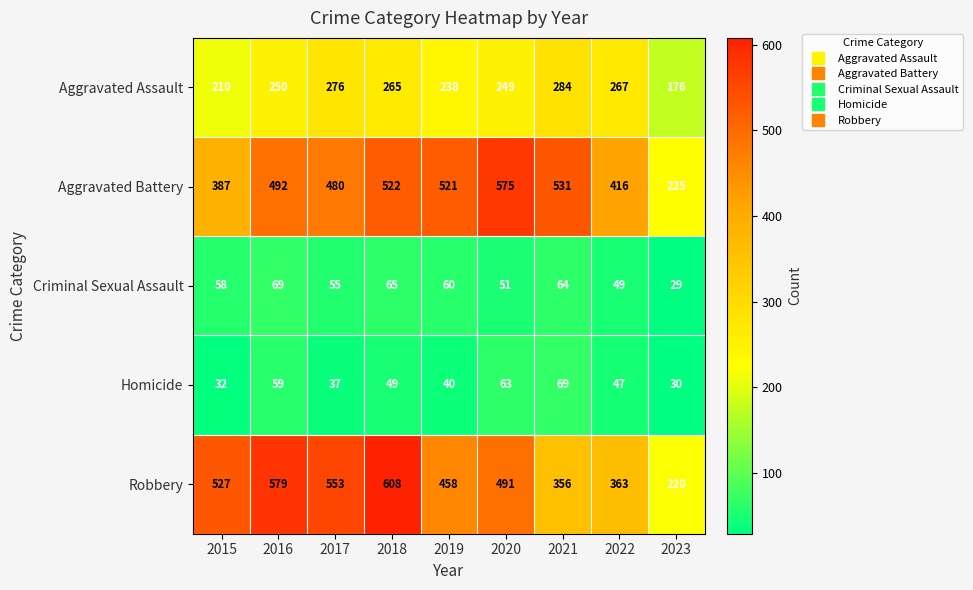

What is the sum of all Homicide values?

426